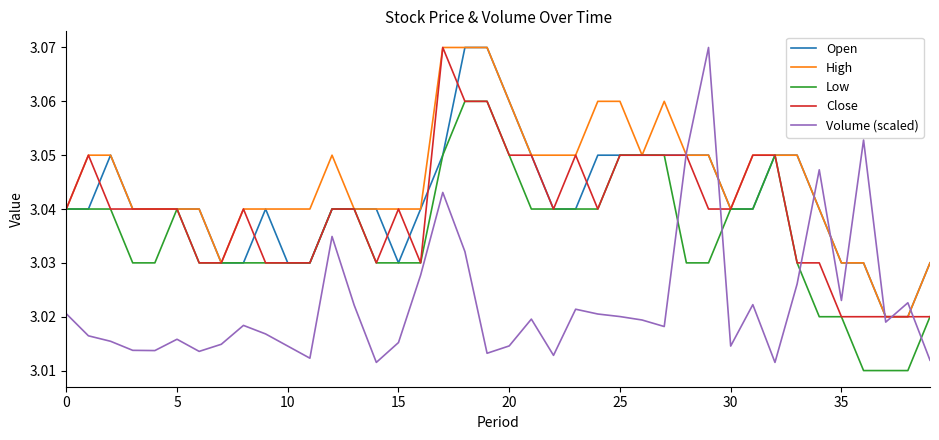

How many intersections are there between Volume (scaled) and Low?

4